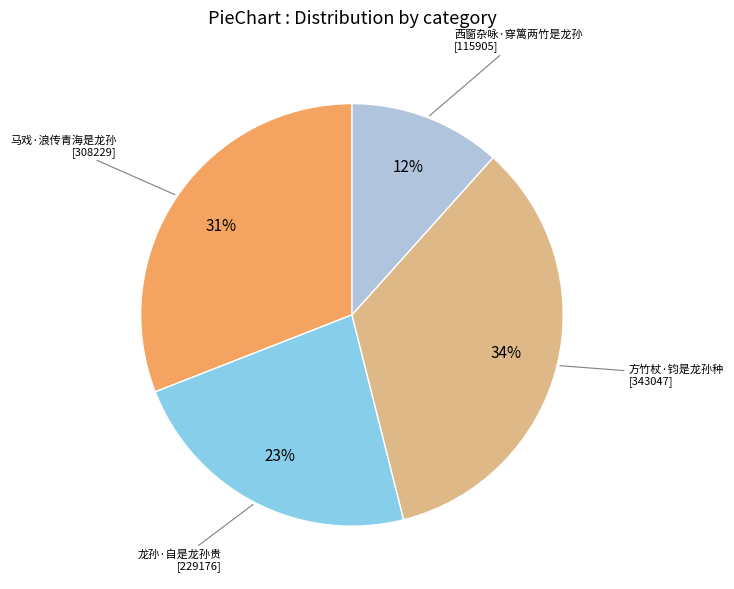

How many segments does this pie chart have?

4